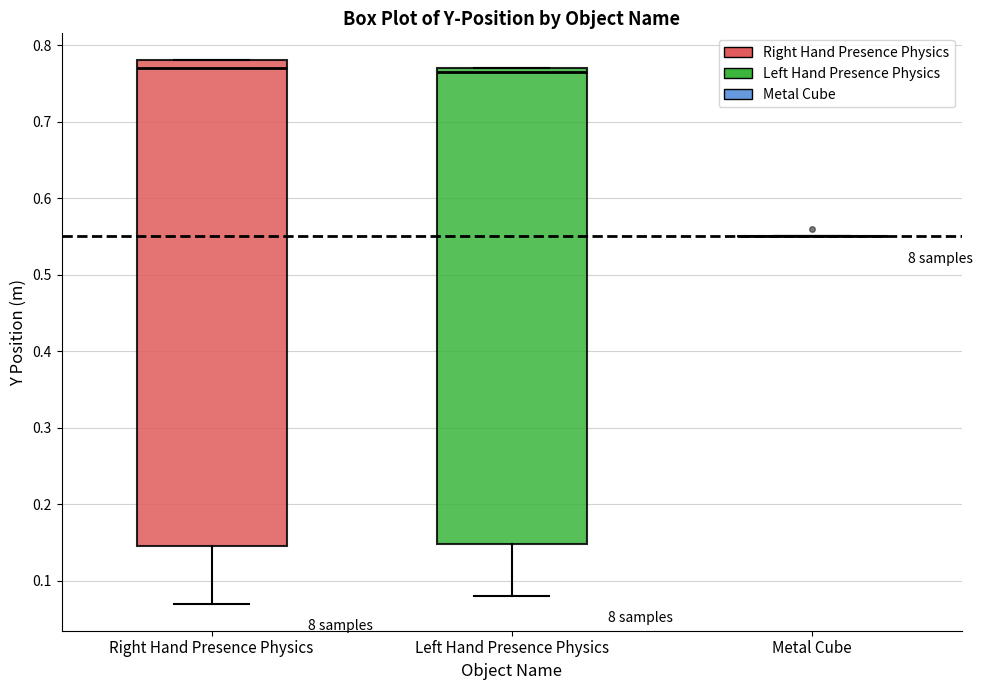

Reading left to right, read every box against the y-axis: the position of its median line, the range the box covers, and the ends of its whiskers. The values are not printed on the chart, so give them approximately, as read against the axis.

Right Hand Presence Physics: median 0.77, box 0.15 to 0.78, whiskers 0.07 to 0.78
Left Hand Presence Physics: median 0.77 (just below the box's upper edge), box 0.15 to 0.77, whiskers 0.08 to 0.77
Metal Cube: box collapsed to a line at 0.55, whiskers 0.55 to 0.55